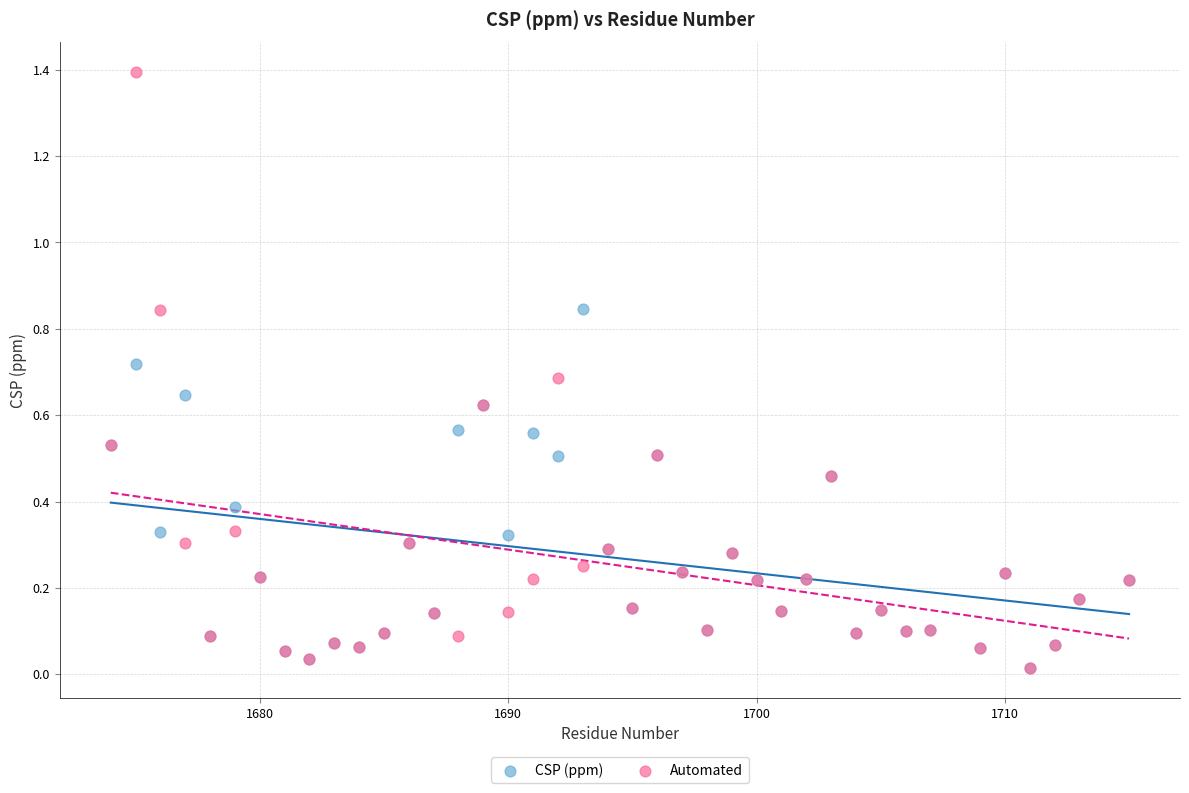

Which series has the largest Y range (max minus min)?

Automated